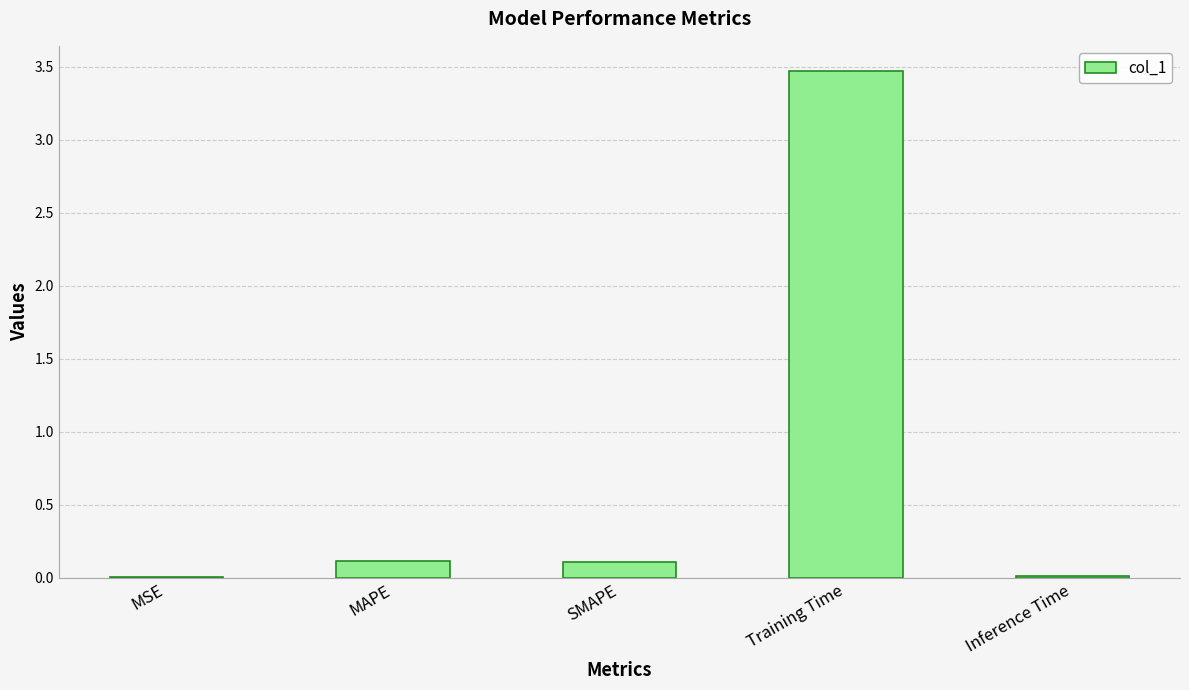

What is the sum of the values at Training Time and SMAPE?

3.6